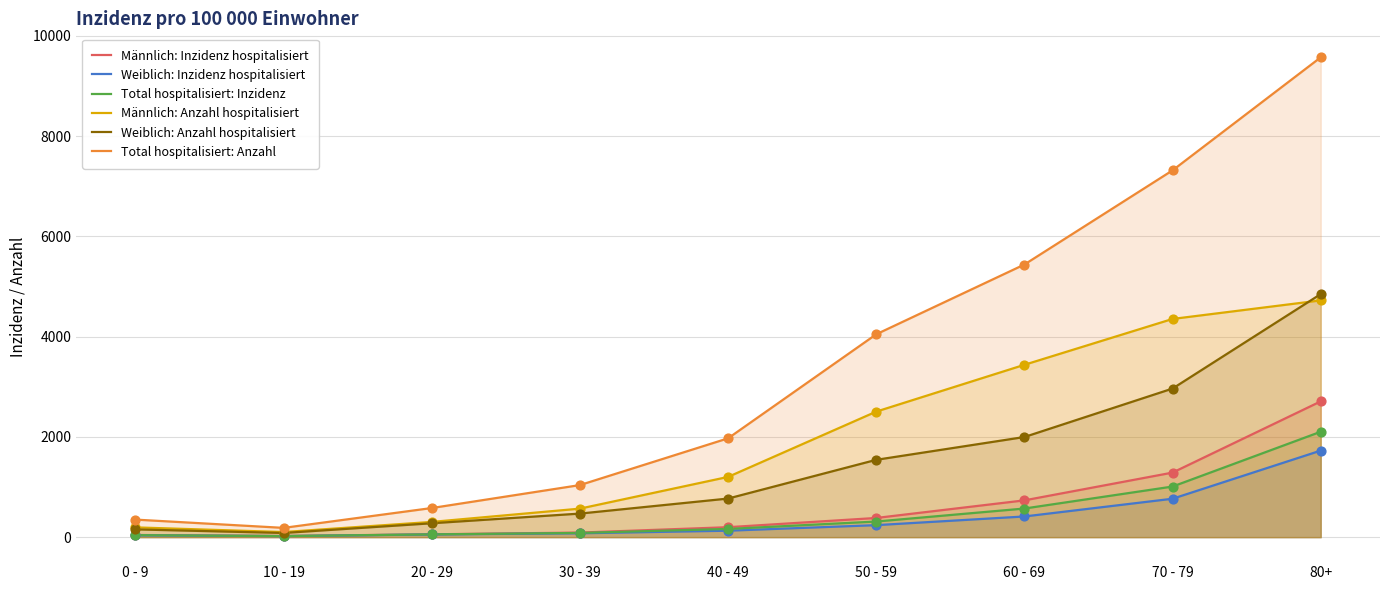

What is the total value across all series at 60 - 69?

12594.6